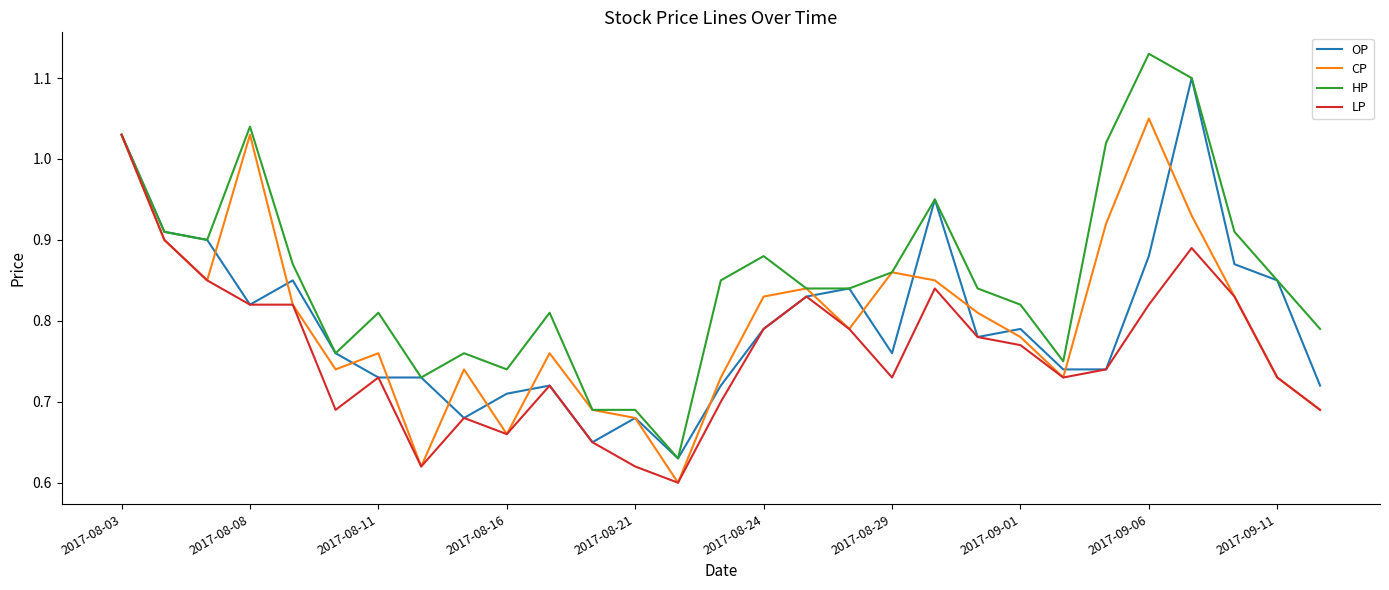

Which series has the largest range (max minus min)?

HP